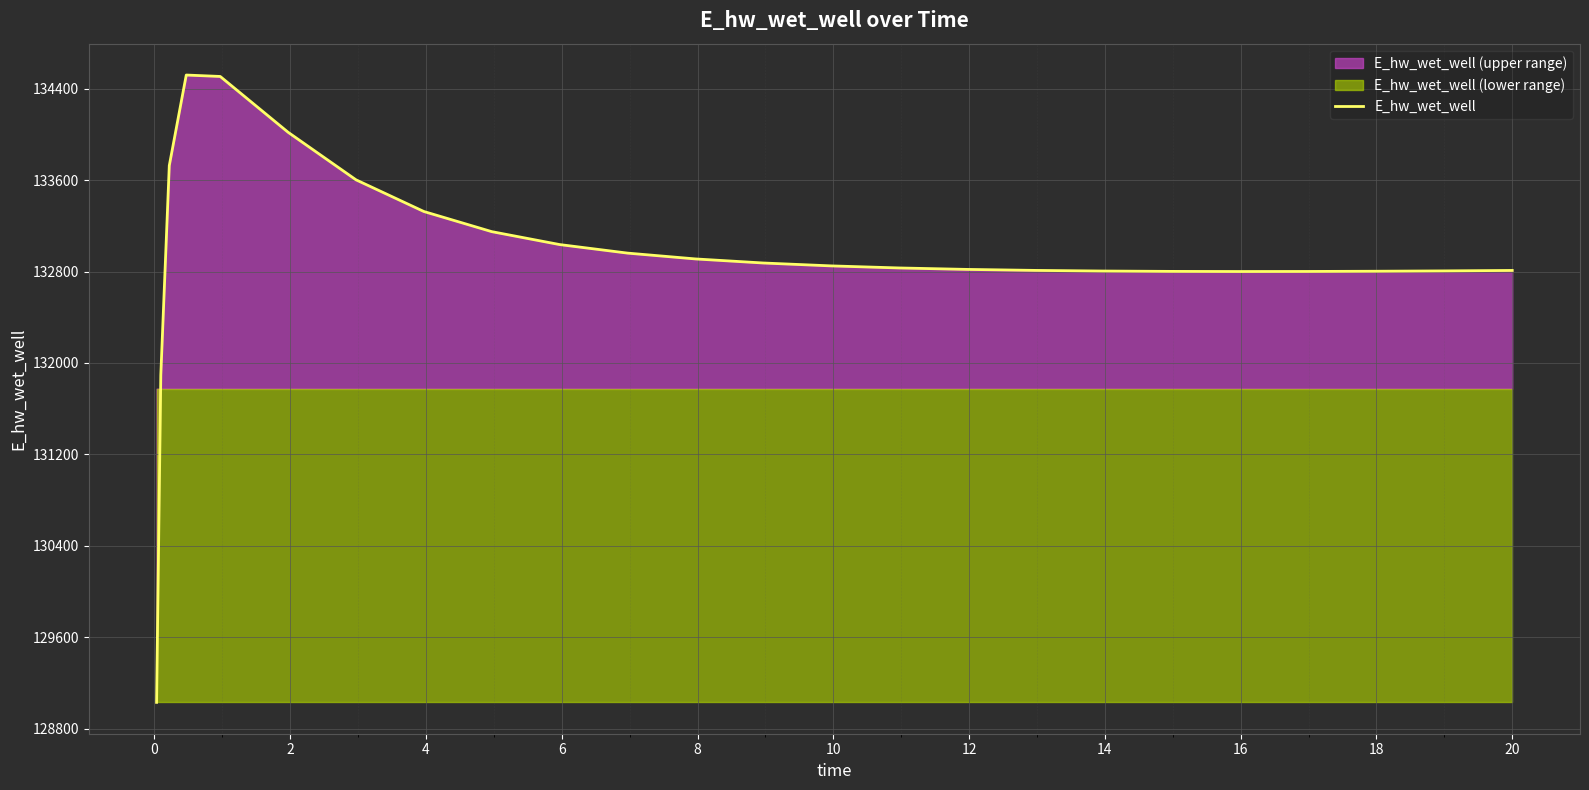

What is the highest value of the E_hw_wet_well series?

134519.9